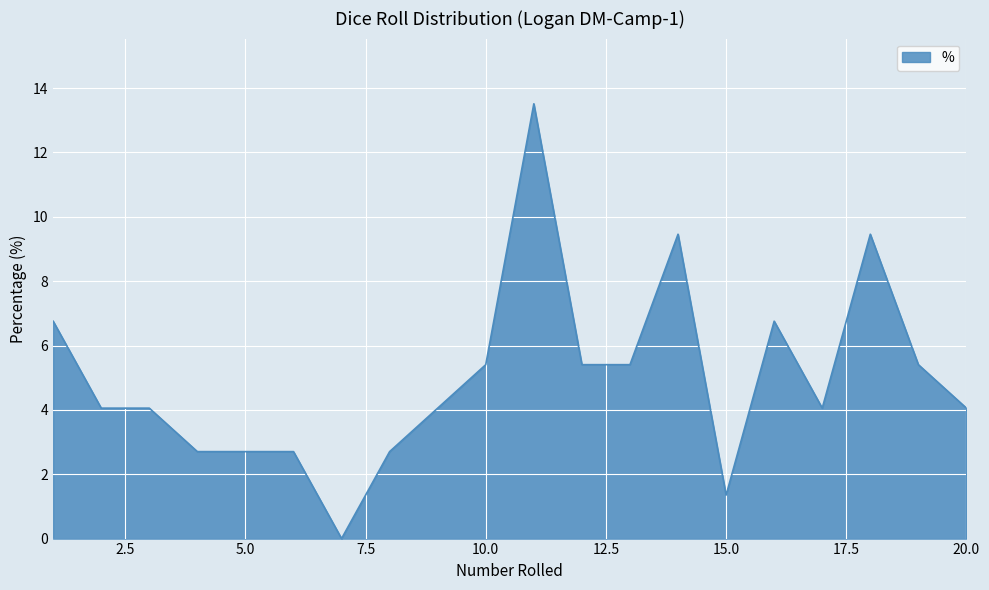

True or false: the data has more than 1 interior local peaks.

True